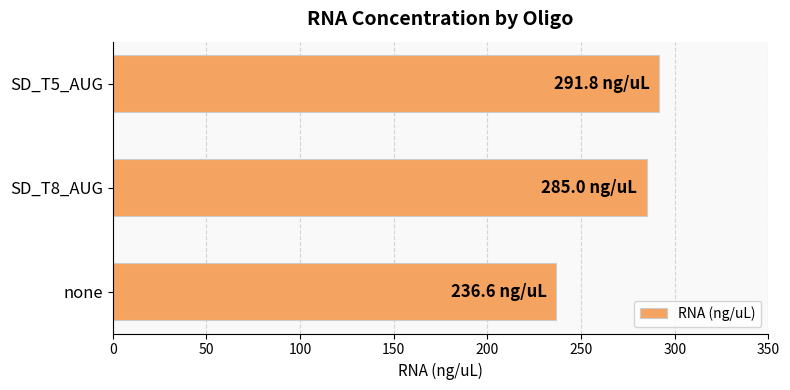

Rank the categories by value from highest to lowest.

SD_T5_AUG, SD_T8_AUG, none